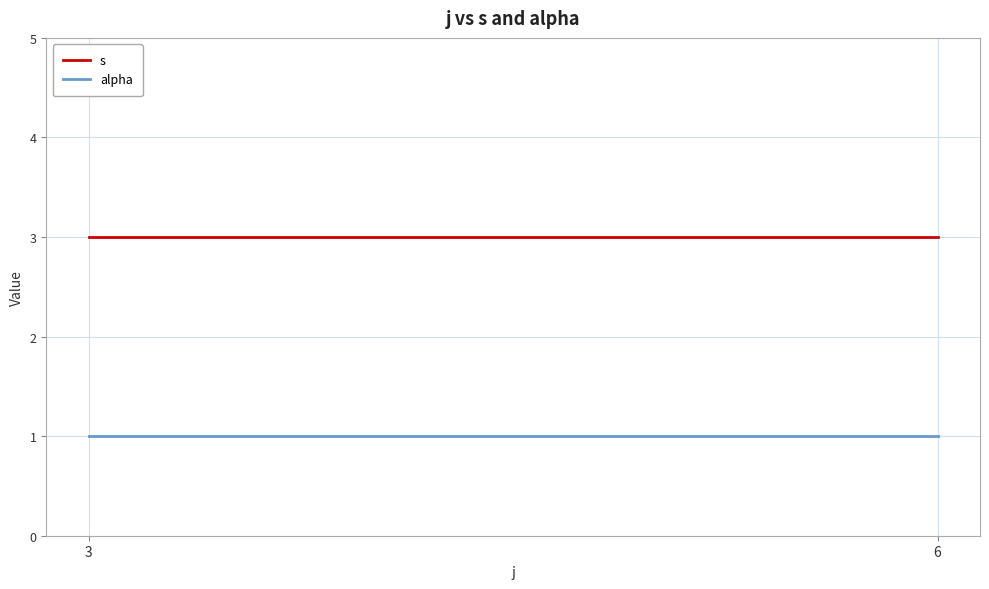

What is the spread (max minus min) of values at 6?

2